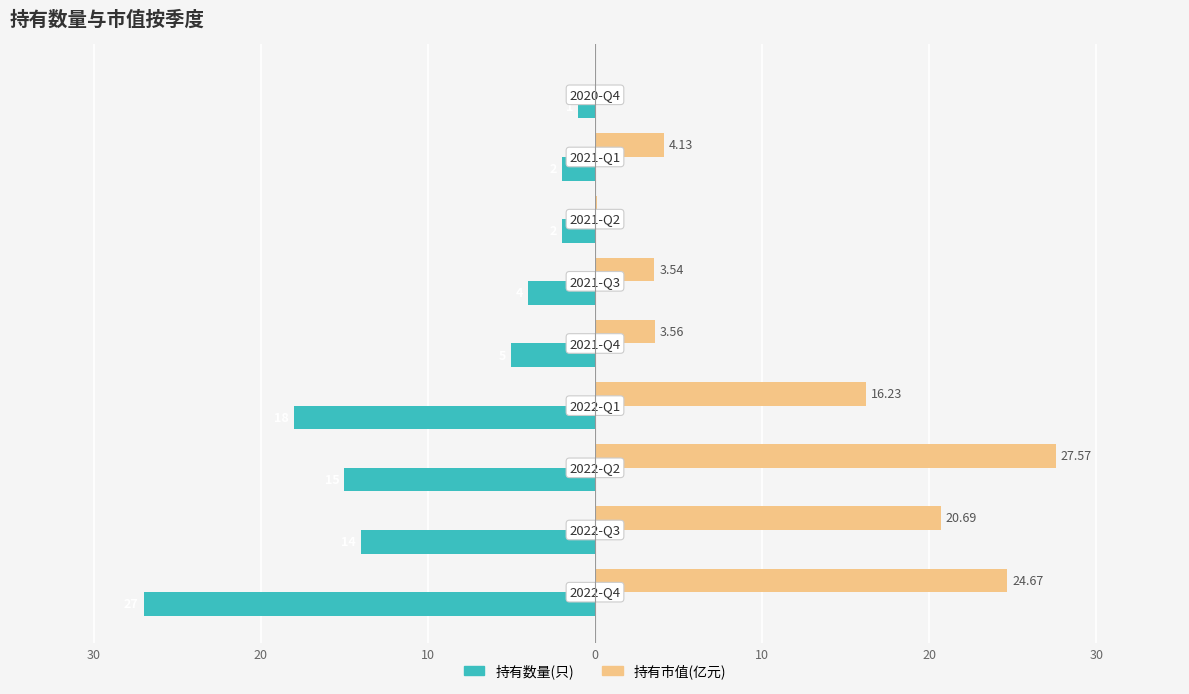

What are all the series names shown in the legend?

持有数量(只), 持有市值(亿元)